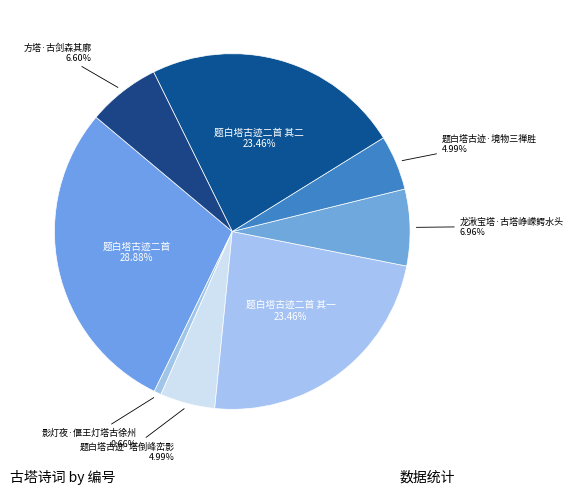

Does 题白塔古迹·境物三禅胜 represent more than half of the total?

No